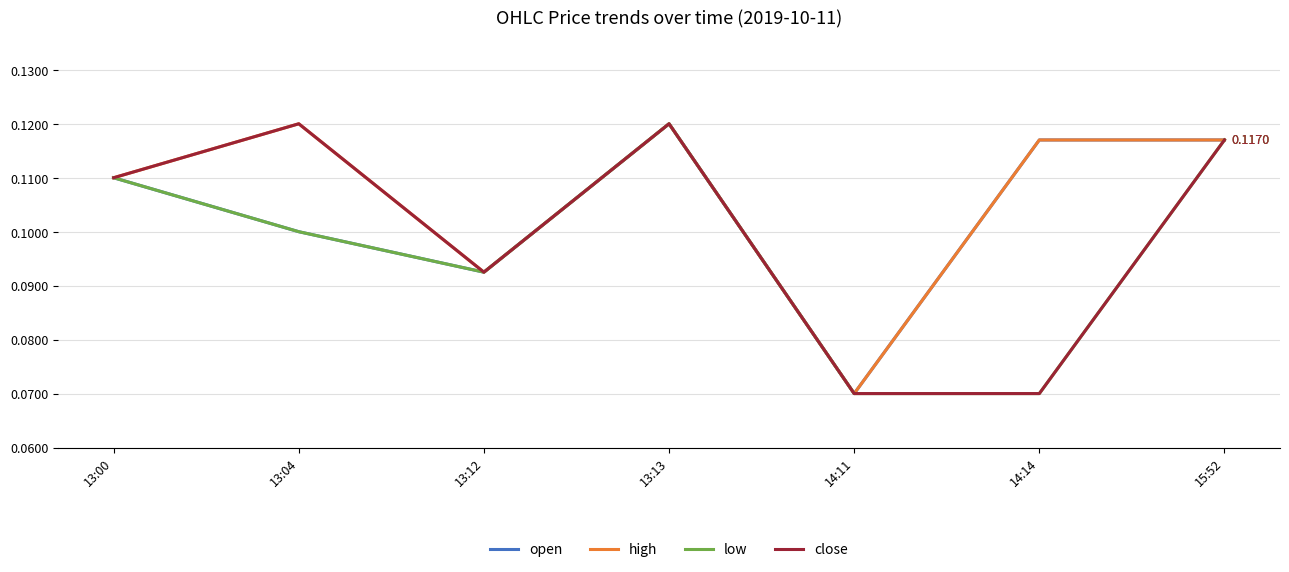

At which category is the sum across all series the highest?

13:13